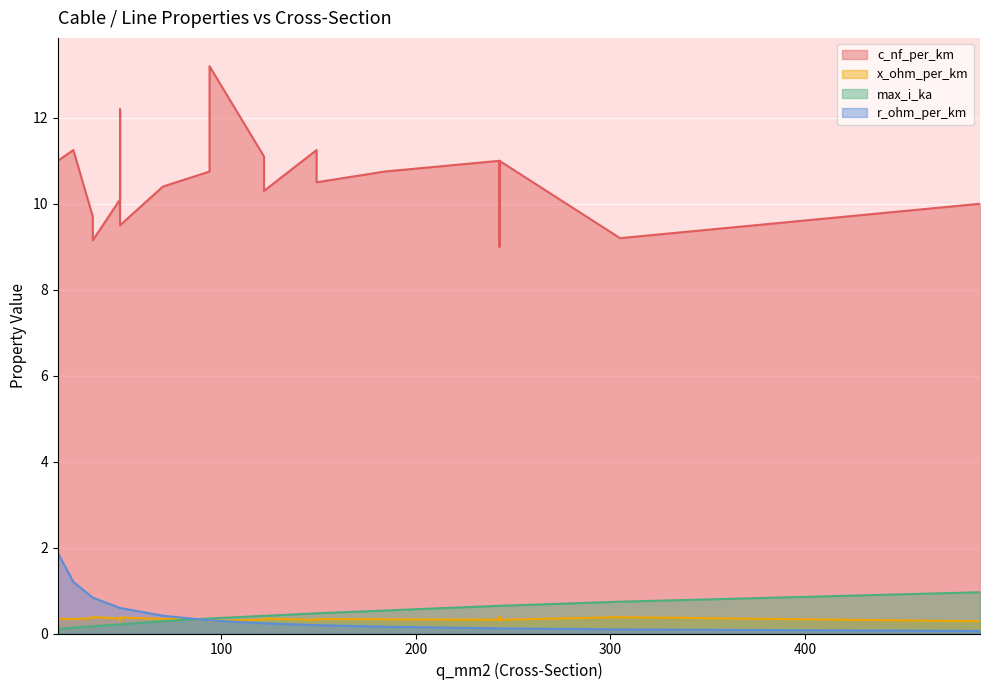

Where do r_ohm_per_km and max_i_ka first cross each other?

70 and 94